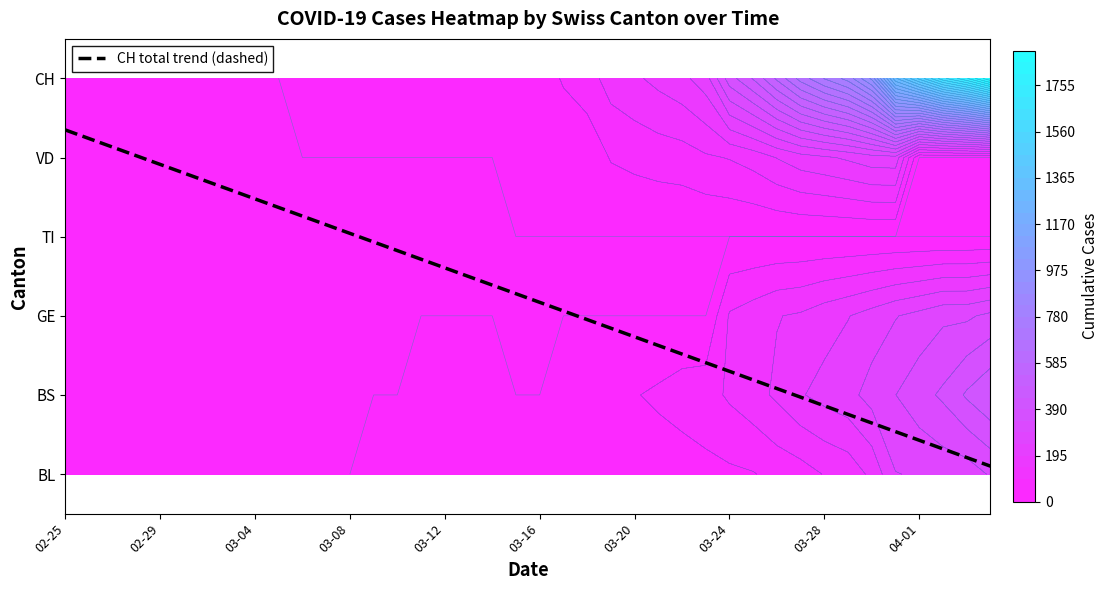

Reading right to left, what are all the values shown in this chart?

BL: 298	266	262	249	242	158	115	100	76	65	46	40	35	21	21	18	16	16	13	5	5	2	2	2	2	2	1	0	0	0	0	0	0	0	0	0	0	0	0	0
BS: 434	397	350	323	292	263	228	211	191	155	128	105	78	73	57	46	44	36	25	0	0	4	4	4	4	0	0	0	0	0	0	0	0	0	0	0	0	0	0	0
GE: 305	284	283	260	241	216	193	175	153	144	122	103	0	0	0	0	0	0	0	0	0	0	0	0	0	0	0	0	0	0	0	0	0	0	0	0	0	0	0	0
TI: 0	0	0	0	0	0	0	0	0	0	0	0	0	0	0	0	0	0	0	0	0	0	0	0	0	0	0	0	0	0	0	0	0	0	0	0	0	0	0	0
VD: 0	0	0	0	225	223	203	187	174	148	117	100	91	75	70	62	52	16	9	5	5	0	0	0	0	0	0	0	0	0	0	0	0	0	0	0	0	0	0	0
CH: 1901	1749	1643	1478	1307	938	800	734	654	546	443	368	222	181	160	138	119	75	54	21	20	17	17	12	11	7	3	1	1	1	0	0	0	0	0	0	0	0	0	0